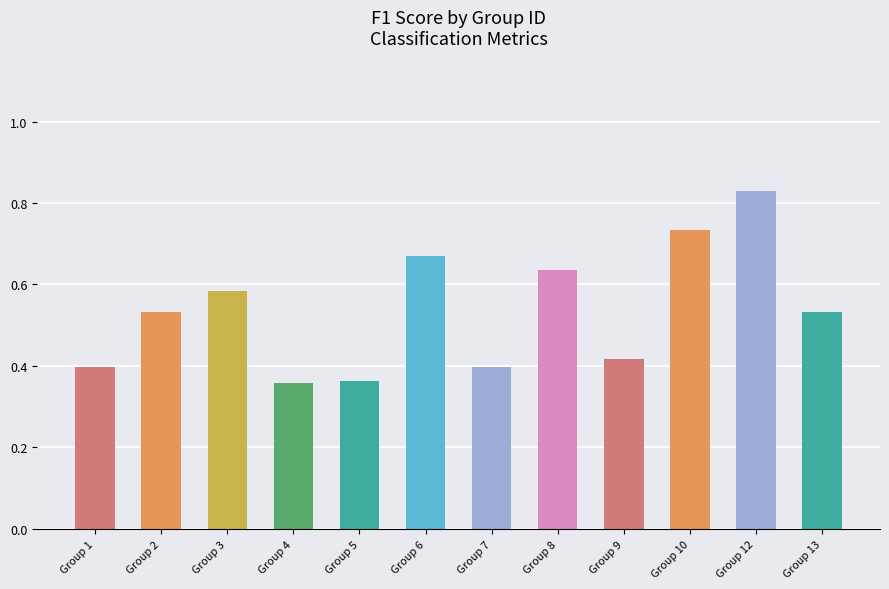

What is the change in value from Group 7 to Group 8?

+0.2